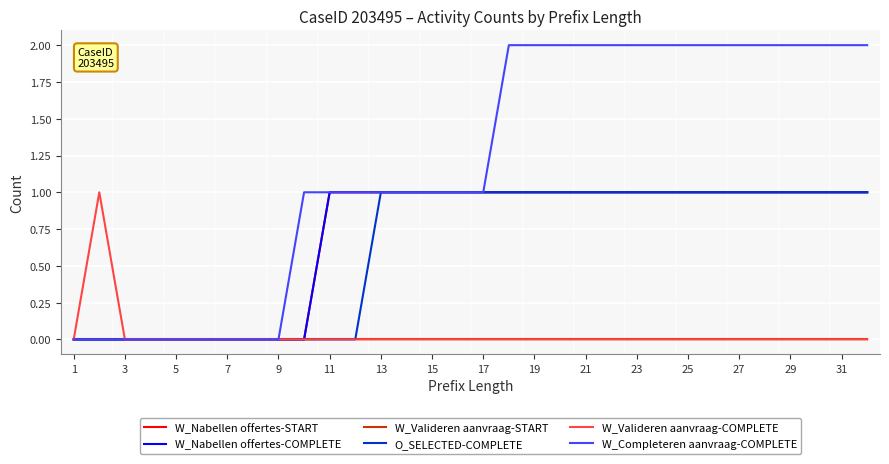

At how many categories does at least one series exceed 0?

24